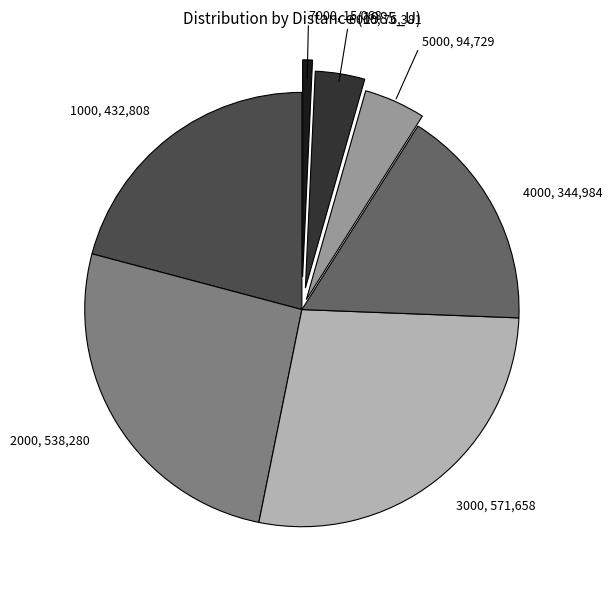

To the nearest percent, what percentage of the pie is 4000?

17%